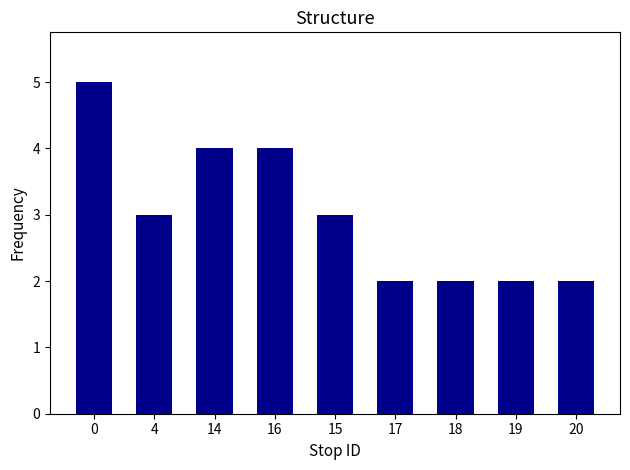

Between 16 and 18, which is larger?

16